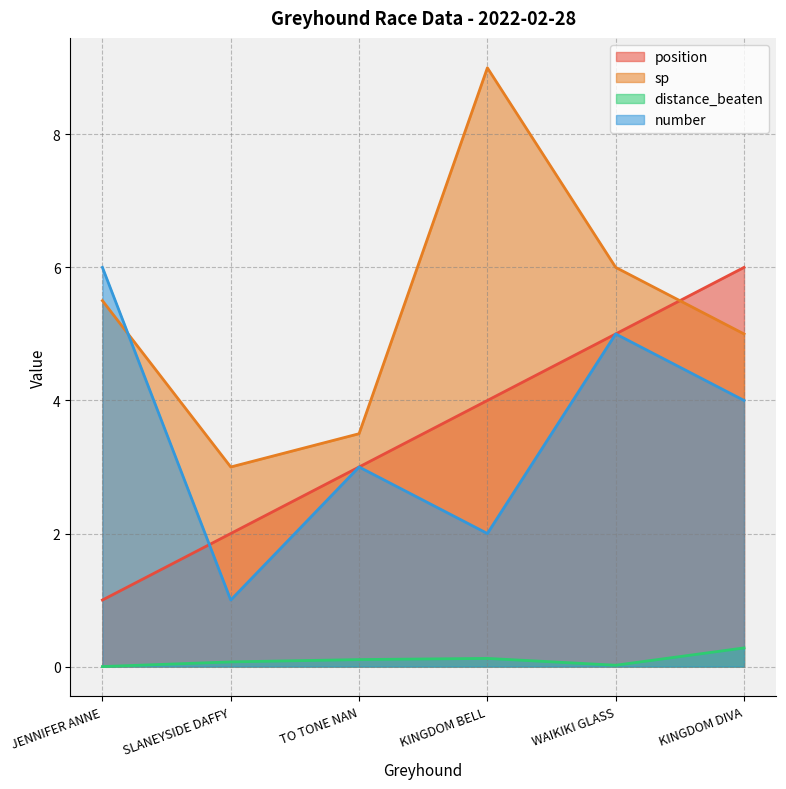

What are all the series names shown in the legend?

position, sp, distance_beaten, number